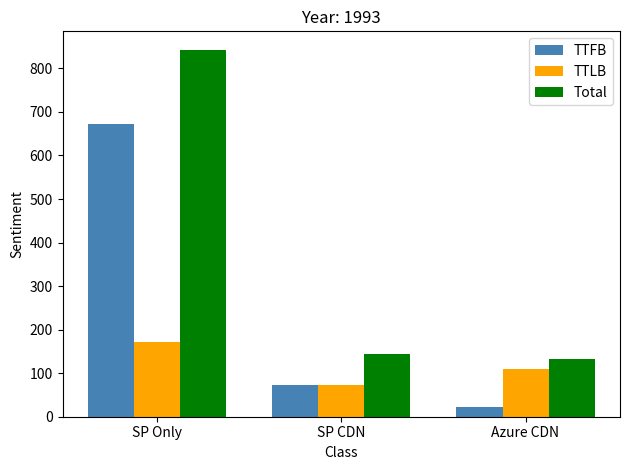

What is the difference between the highest and lowest values at SP Only?

672.0